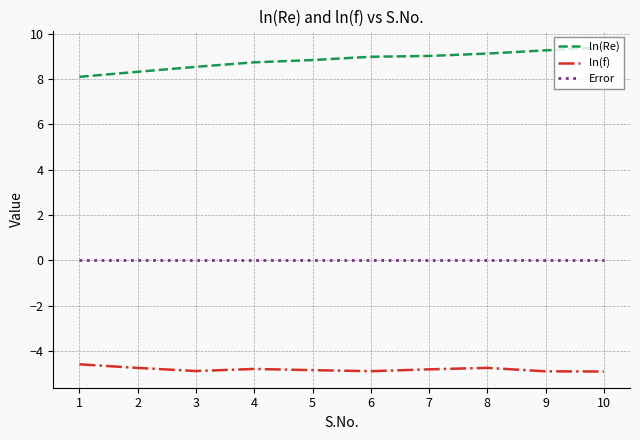

True or false: ln(f) has a value of -4.9 at 6.

True